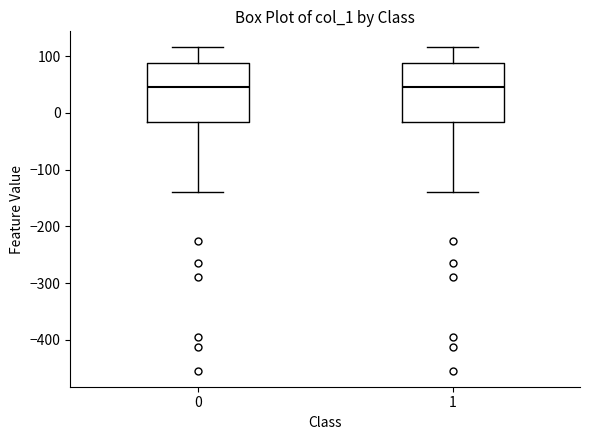

Where does the lower whisker of the box at x = 1 end on the y-axis? The values are not printed on the chart, so give them approximately, as read against the axis.

-140